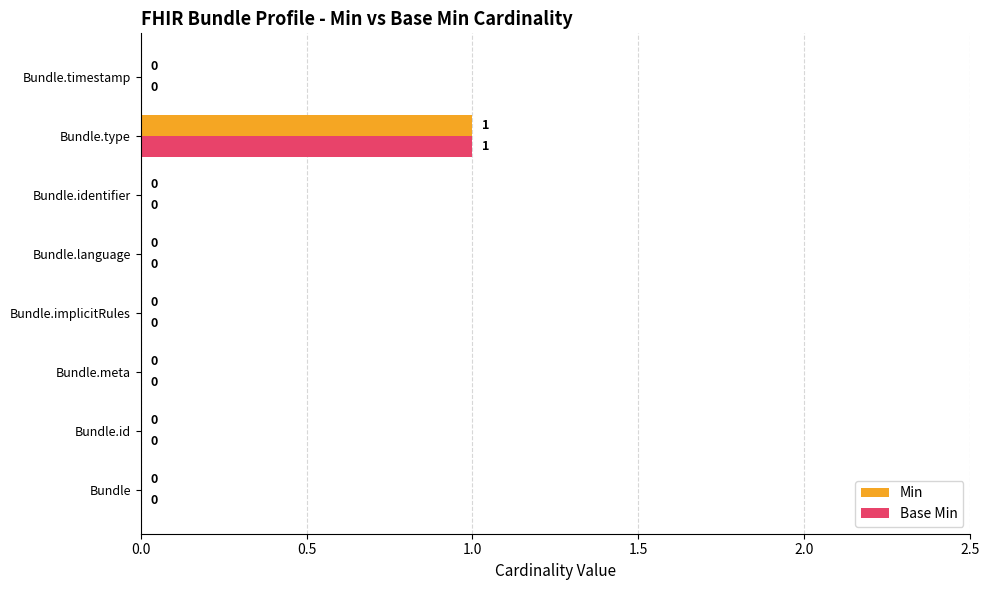

The Base Min series shows 0 at Bundle.id. True or false?

True